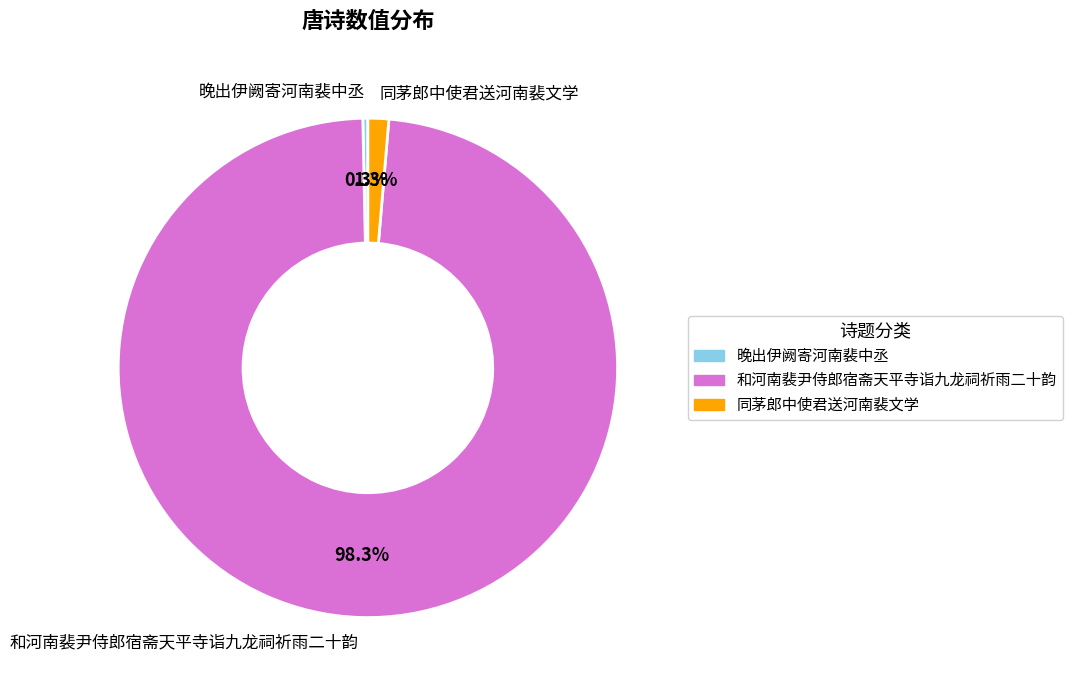

Is it true that 晚出伊阙寄河南裴中丞 is 13% of the pie?

False